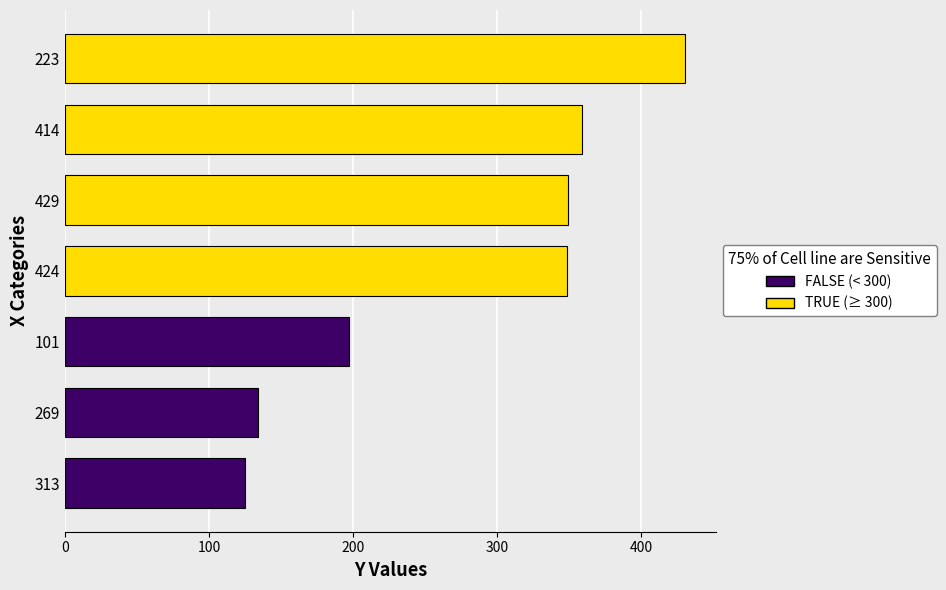

Are the bars grouped side by side (vs. stacked)?

No